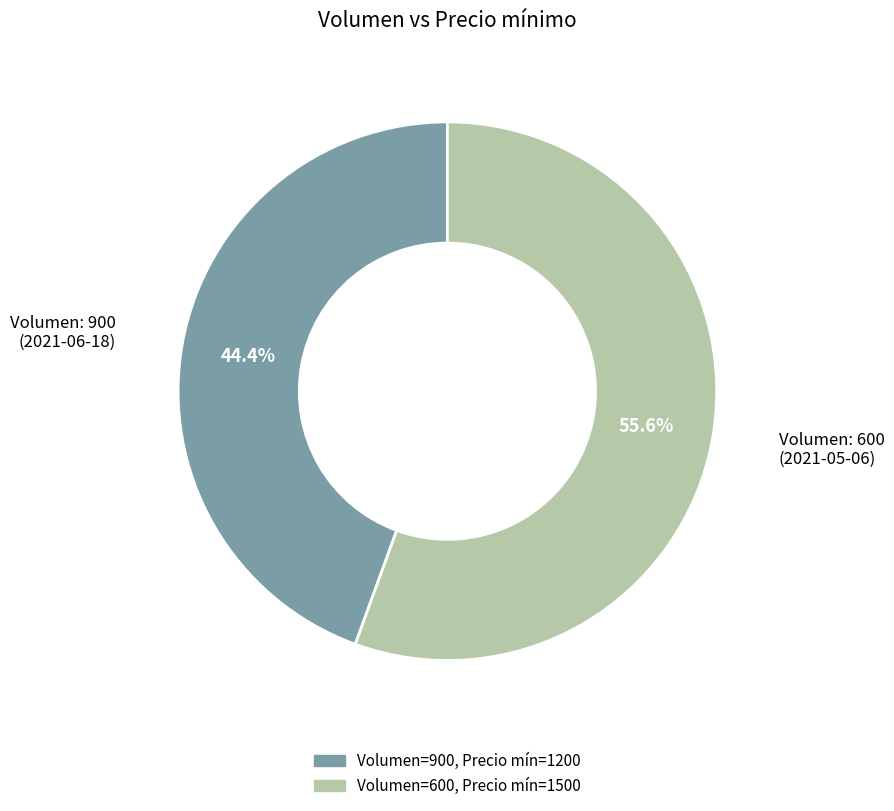

How much of the chart is everything except Volumen: 900 (2021-06-18)?

55.6%